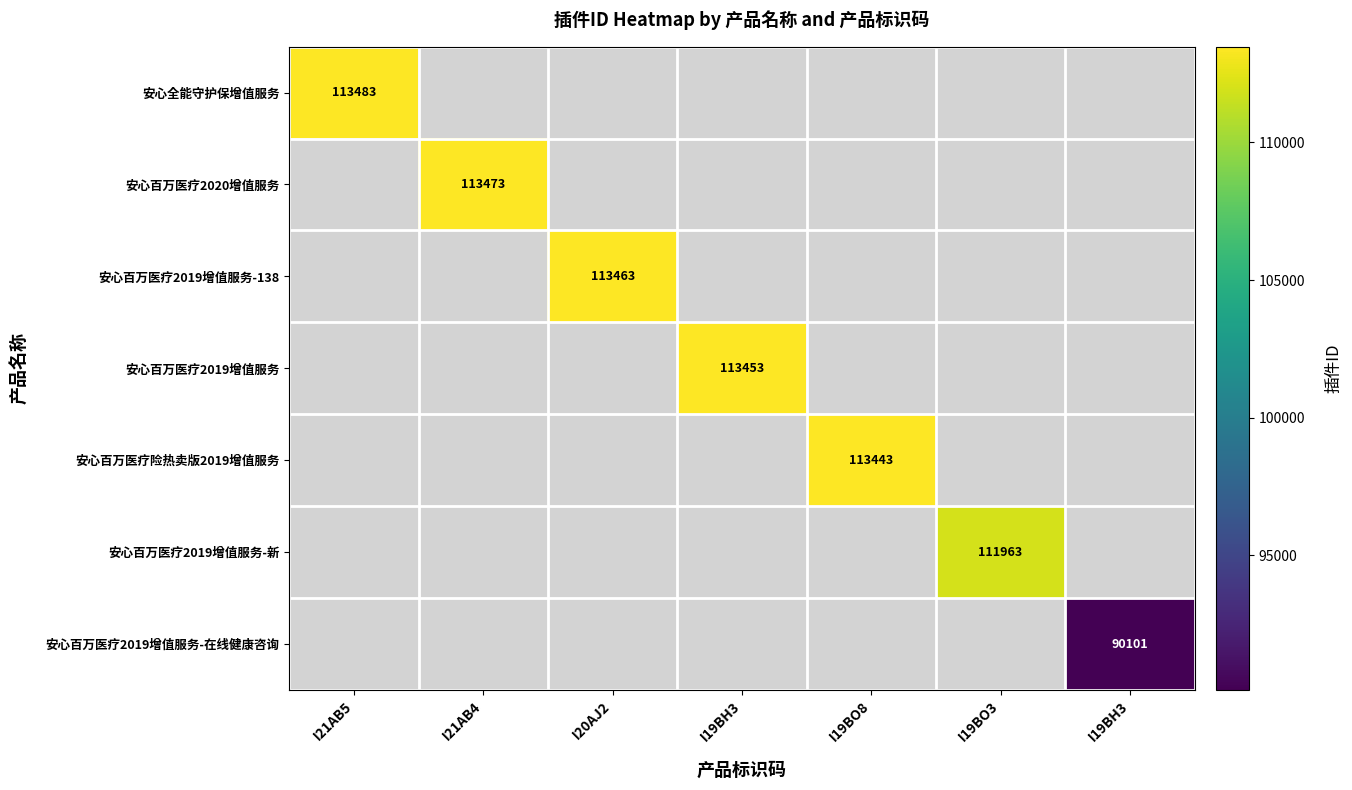

Which category has the highest value across all series?

I21AB5